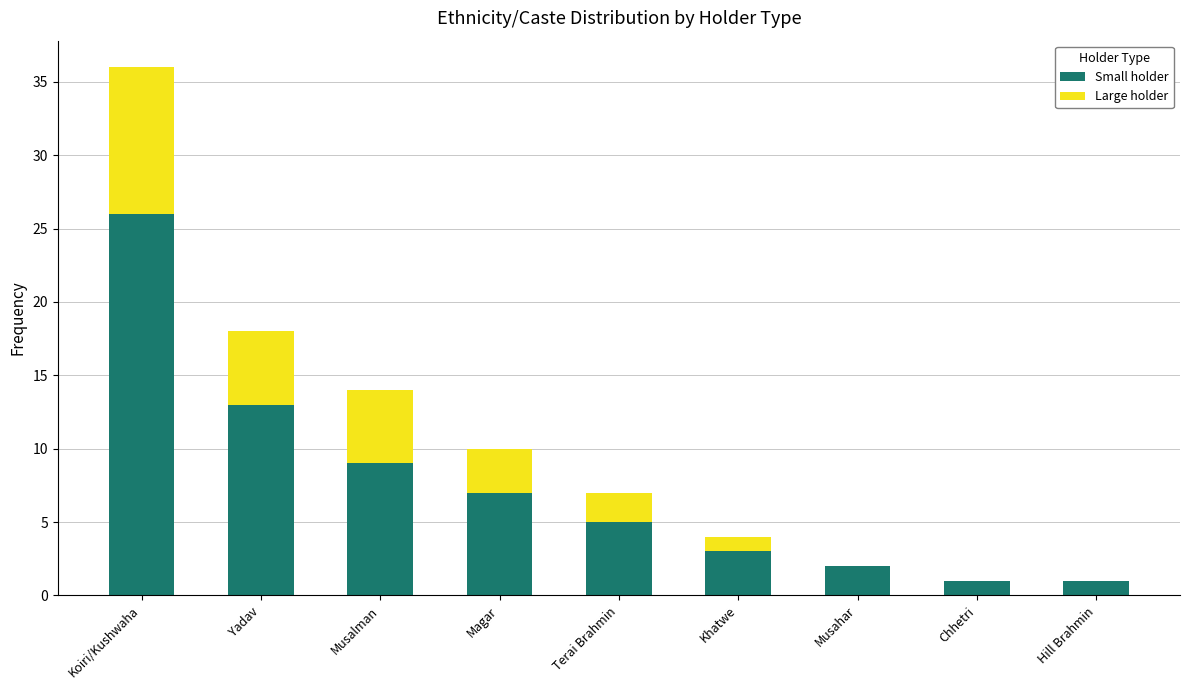

Are the bars grouped side by side (vs. stacked)?

No